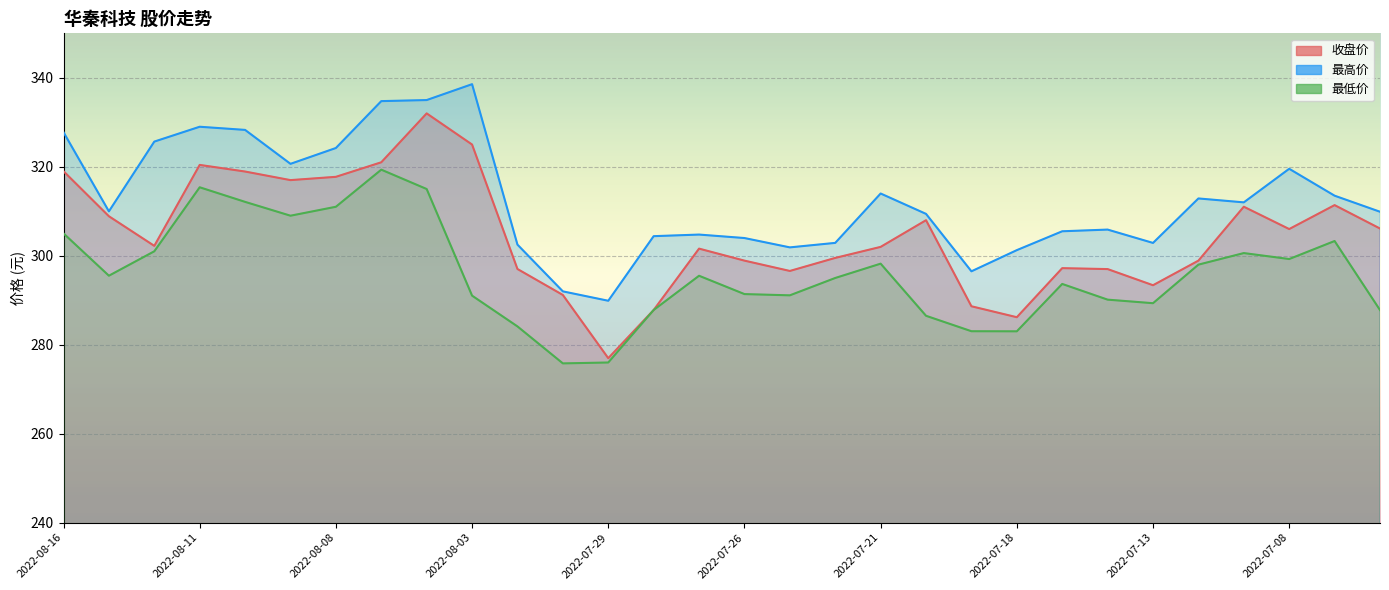

Reading left to right, list all the values displayed in this chart.

收盘价: 2022-08-16=319.0	2022-08-15=308.9	2022-08-12=302.2	2022-08-11=320.4	2022-08-10=318.9	2022-08-09=317.0	2022-08-08=317.7	2022-08-05=321.0	2022-08-04=332.0	2022-08-03=325.0	2022-08-02=297.0	2022-08-01=291.2	2022-07-29=277.0	2022-07-28=287.8	2022-07-27=301.6	2022-07-26=298.9	2022-07-25=296.6	2022-07-22=299.5	2022-07-21=302.0	2022-07-20=308.0	2022-07-19=288.6	2022-07-18=286.2	2022-07-15=297.2	2022-07-14=297.0	2022-07-13=293.4	2022-07-12=298.9	2022-07-11=311.0	2022-07-08=306.0	2022-07-07=311.4	2022-07-06=306.1
最高价: 2022-08-16=327.8	2022-08-15=310.0	2022-08-12=325.7	2022-08-11=329.0	2022-08-10=328.3	2022-08-09=320.7	2022-08-08=324.2	2022-08-05=334.8	2022-08-04=335.0	2022-08-03=338.6	2022-08-02=302.5	2022-08-01=292.0	2022-07-29=289.9	2022-07-28=304.4	2022-07-27=304.8	2022-07-26=304.0	2022-07-25=301.9	2022-07-22=302.9	2022-07-21=314.0	2022-07-20=309.4	2022-07-19=296.5	2022-07-18=301.3	2022-07-15=305.5	2022-07-14=305.9	2022-07-13=302.9	2022-07-12=312.9	2022-07-11=312.0	2022-07-08=319.6	2022-07-07=313.5	2022-07-06=309.9
最低价: 2022-08-16=305.0	2022-08-15=295.5	2022-08-12=301.0	2022-08-11=315.4	2022-08-10=312.1	2022-08-09=309.0	2022-08-08=311.0	2022-08-05=319.4	2022-08-04=315.0	2022-08-03=291.0	2022-08-02=284.1	2022-08-01=275.8	2022-07-29=276.0	2022-07-28=287.8	2022-07-27=295.5	2022-07-26=291.4	2022-07-25=291.1	2022-07-22=295.0	2022-07-21=298.2	2022-07-20=286.5	2022-07-19=283.0	2022-07-18=283.0	2022-07-15=293.7	2022-07-14=290.1	2022-07-13=289.3	2022-07-12=298.0	2022-07-11=300.6	2022-07-08=299.3	2022-07-07=303.3	2022-07-06=287.8